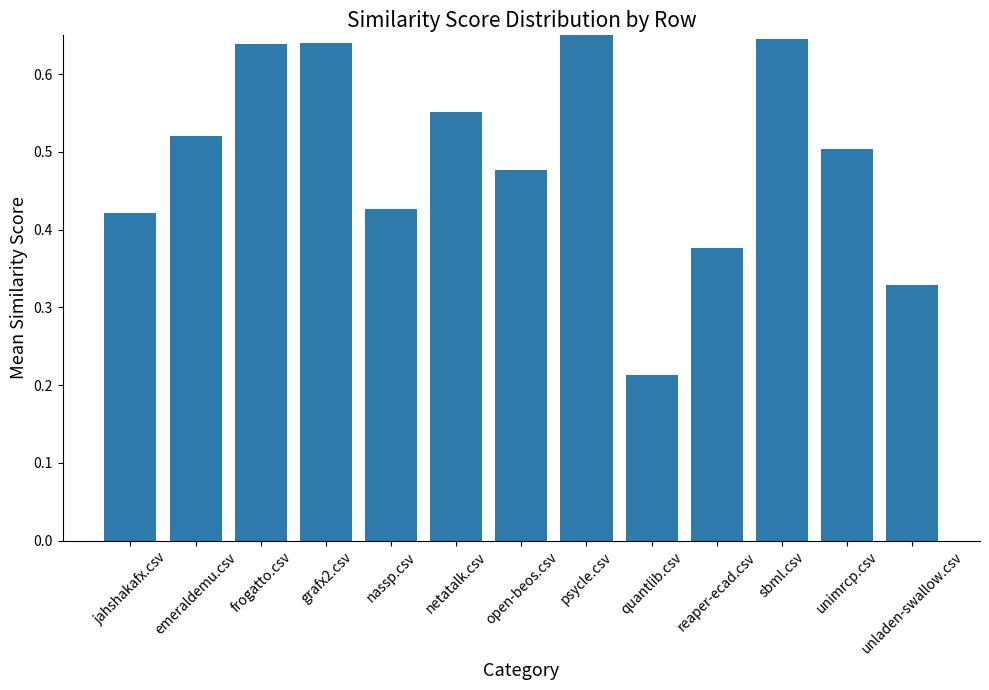

True or false: the data shows 0.2 at quantlib.csv.

True